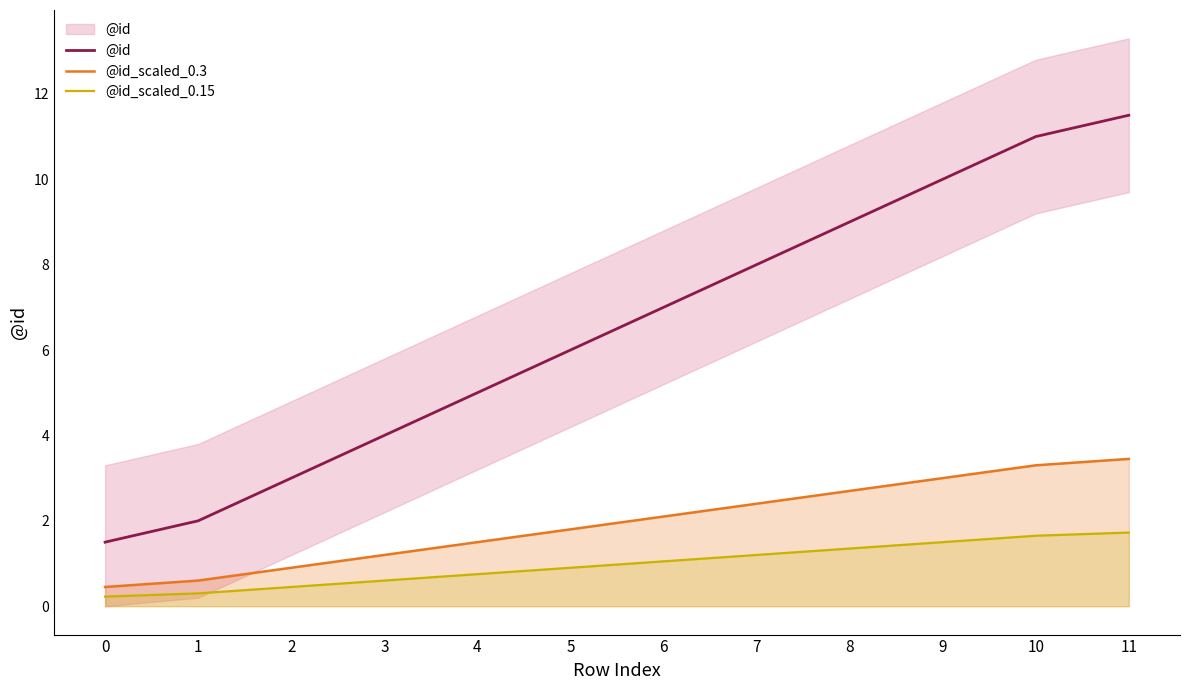

How many data points in @id_scaled_0.3 are above 2?

6